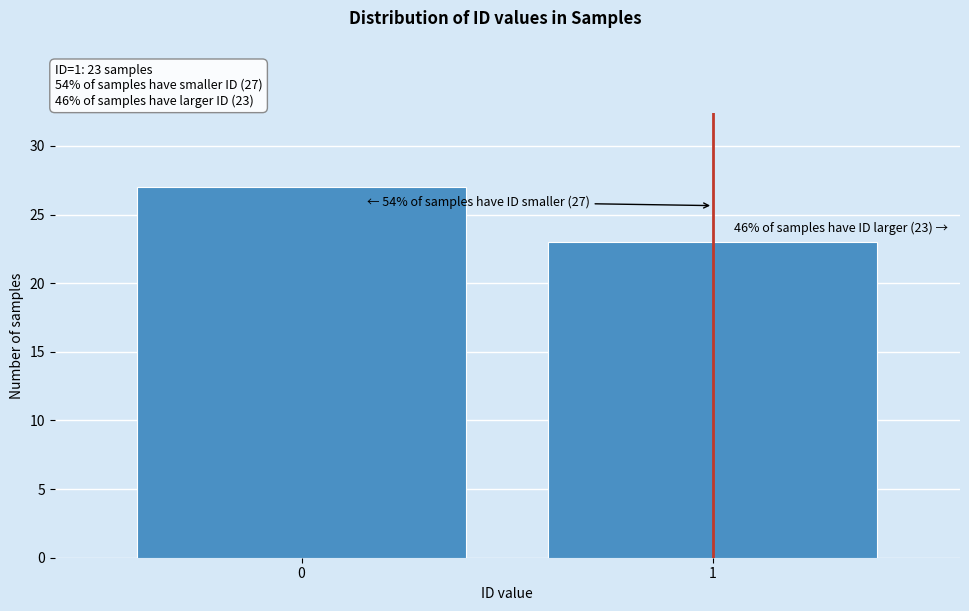

Reading left to right, what are all the values shown in this chart?

0=27	1=23